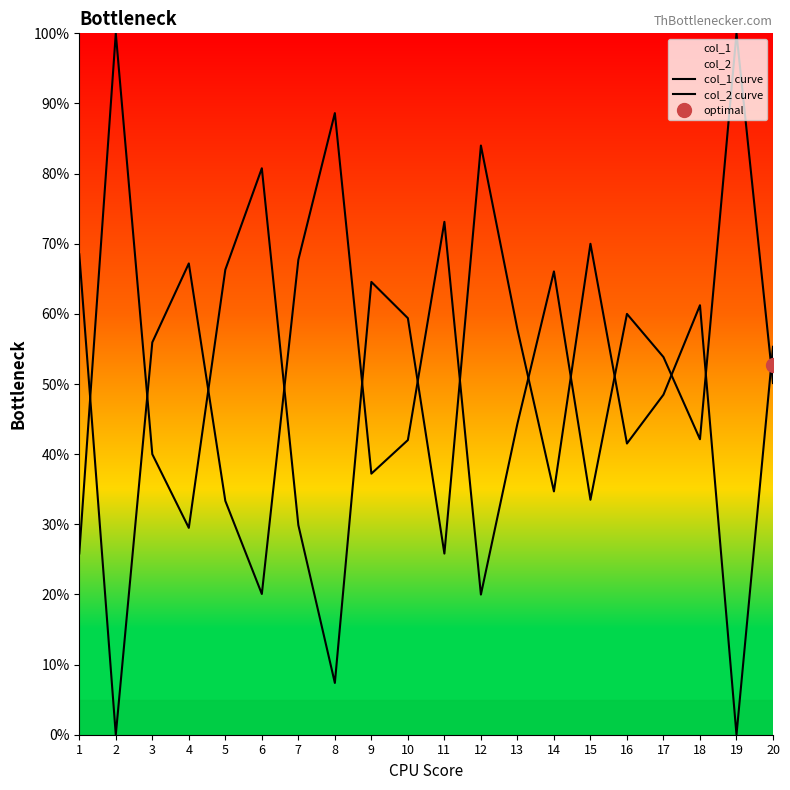

At which label does col_2 curve first exceed 53?

1